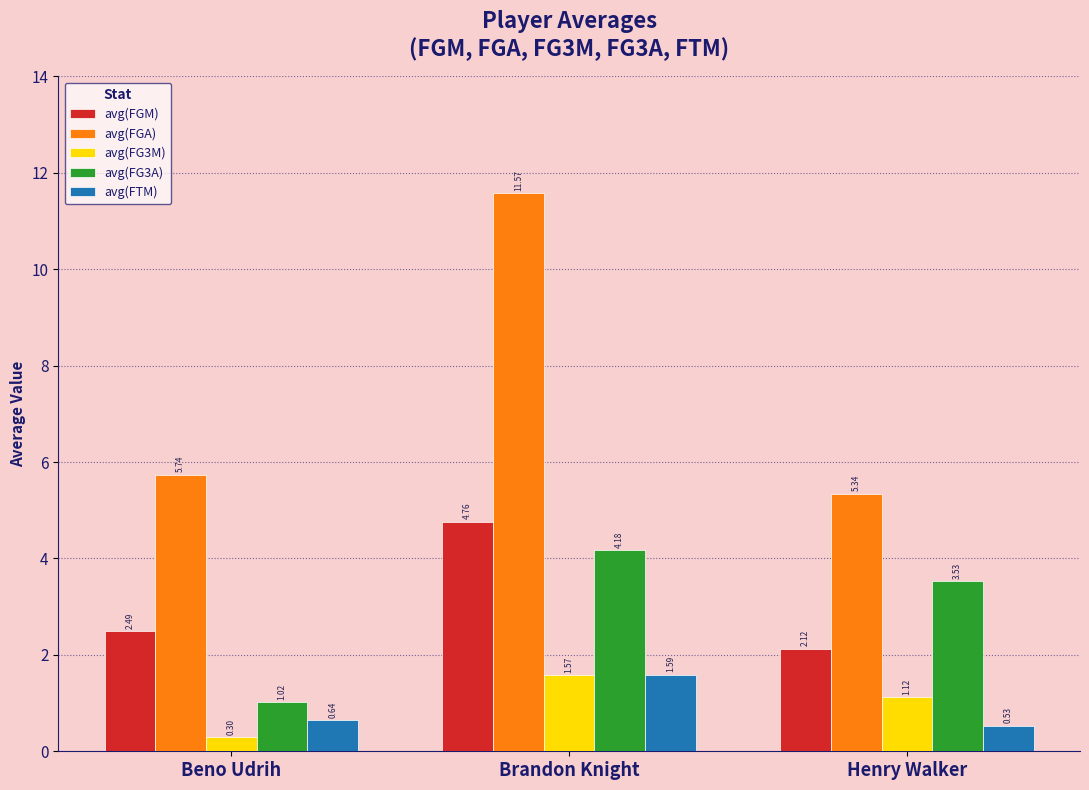

Count the avg(FTM) values in the range 0 to 1.

2